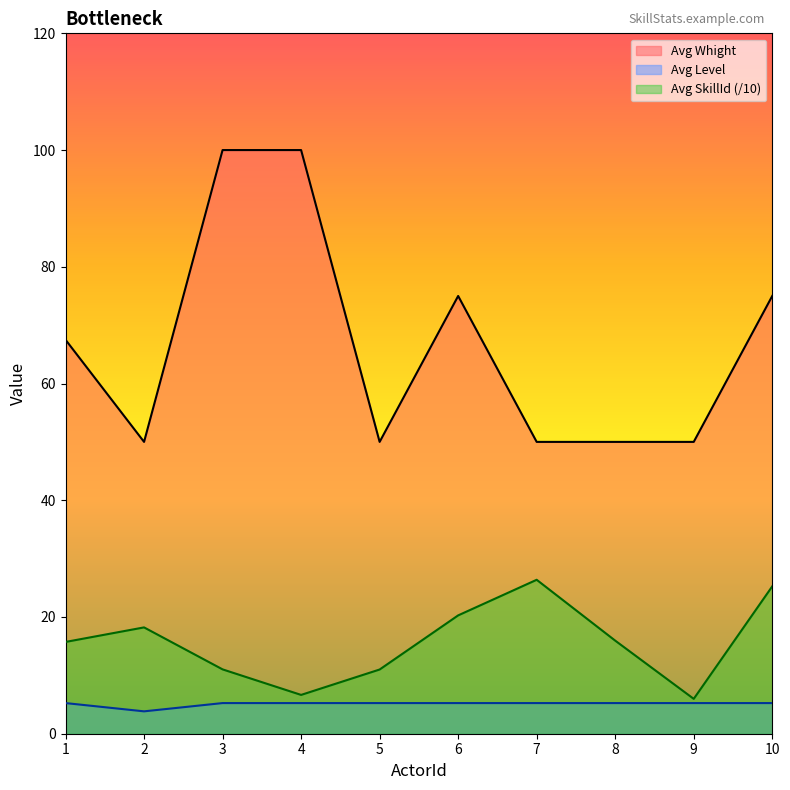

Where is Avg Level nearest to the value 4?

2